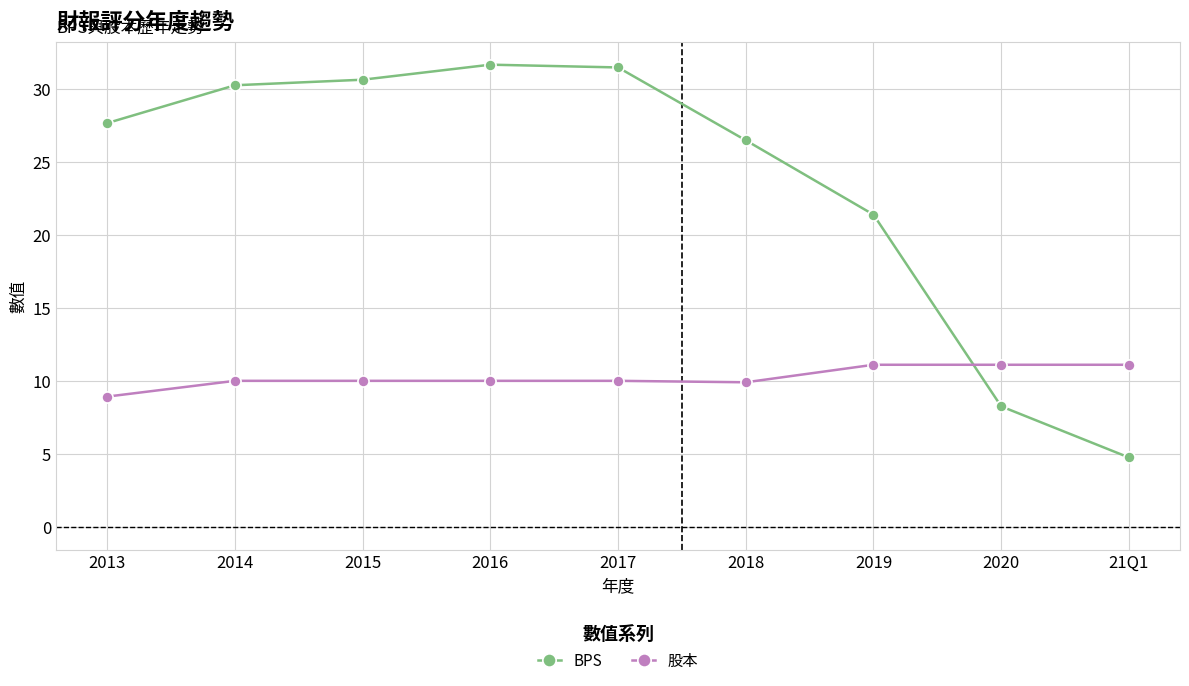

What is the minimum value shown in the chart?

4.8